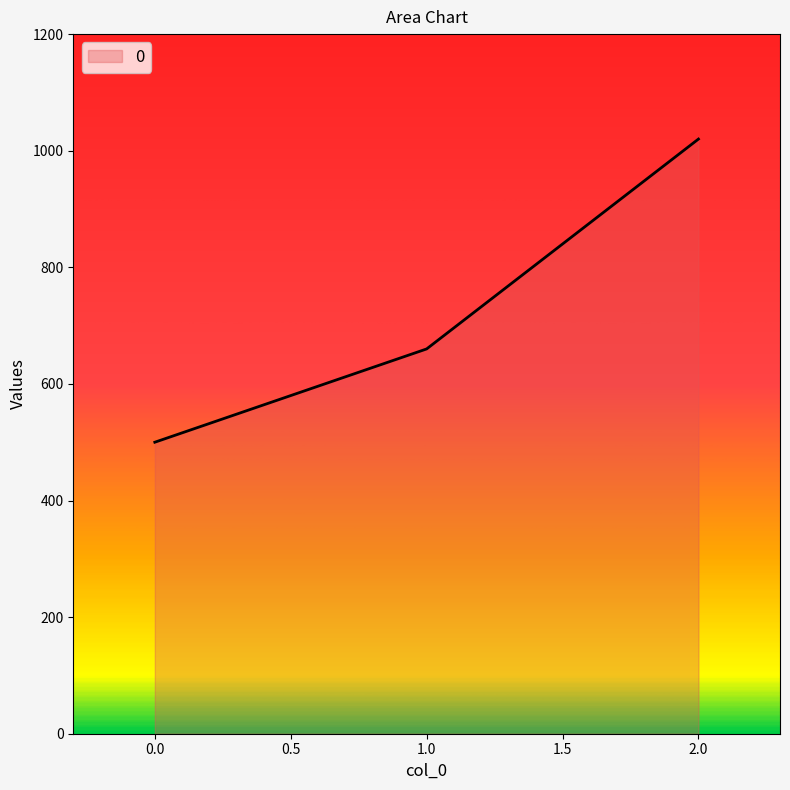

What is the greatest value displayed?

1020